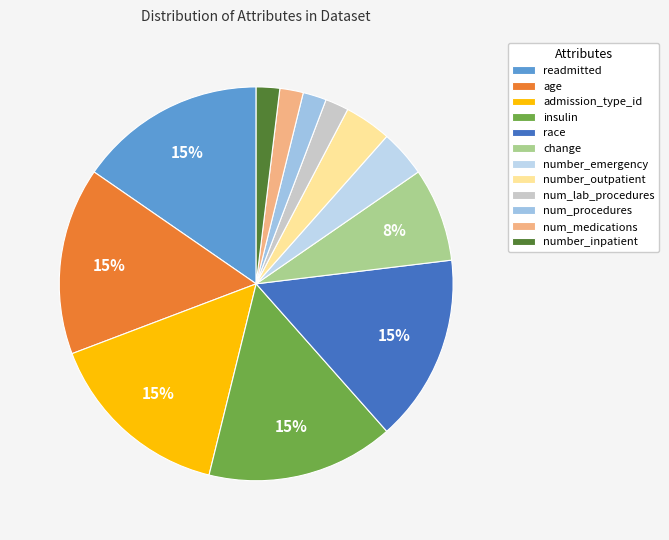

Does any single category account for the majority?

No